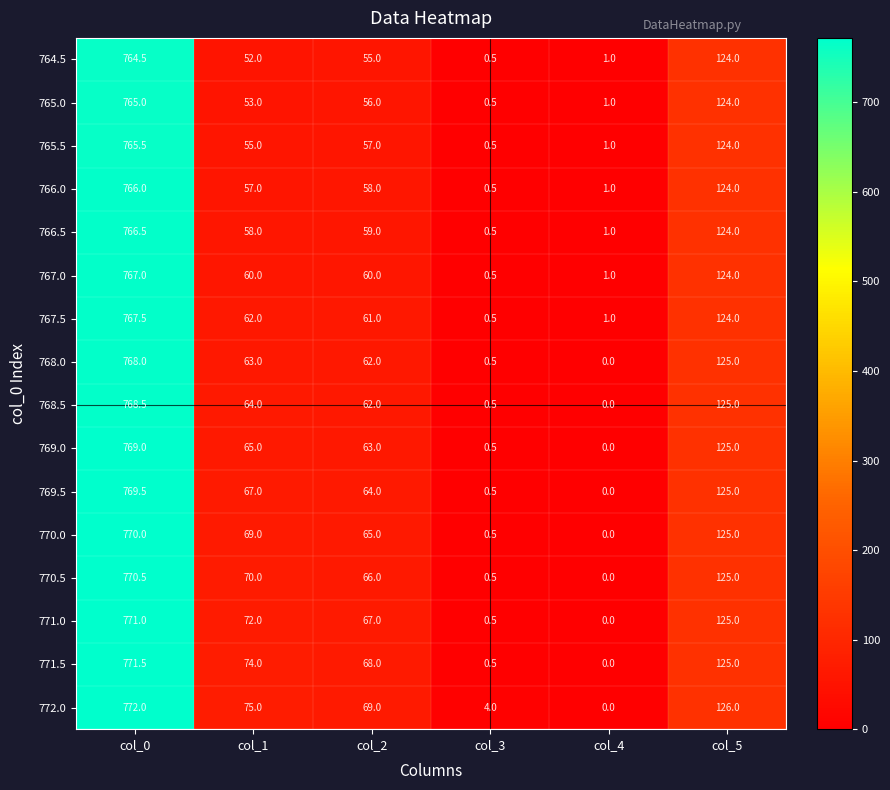

Is it true that 767.0 equals 203.1 at col_5?

False